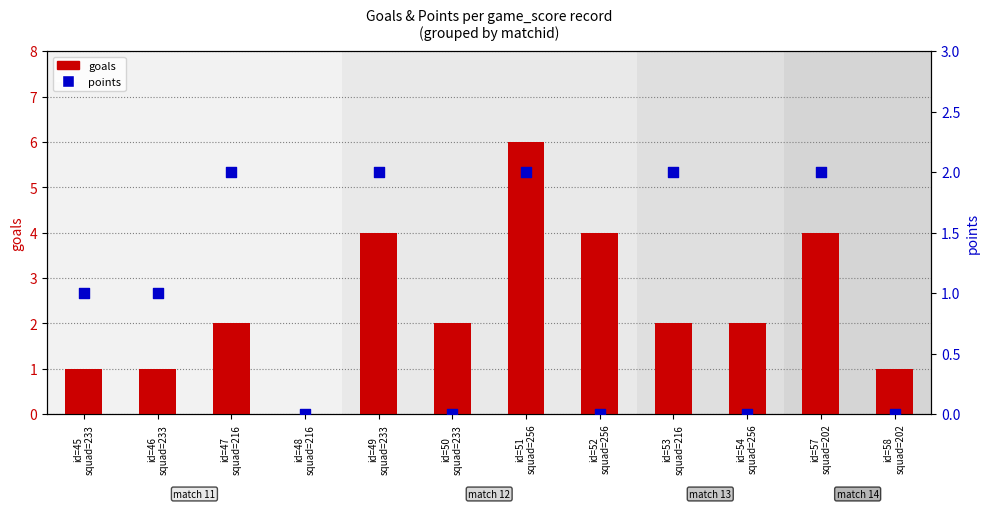

Which series reaches the maximum Y coordinate?

goals